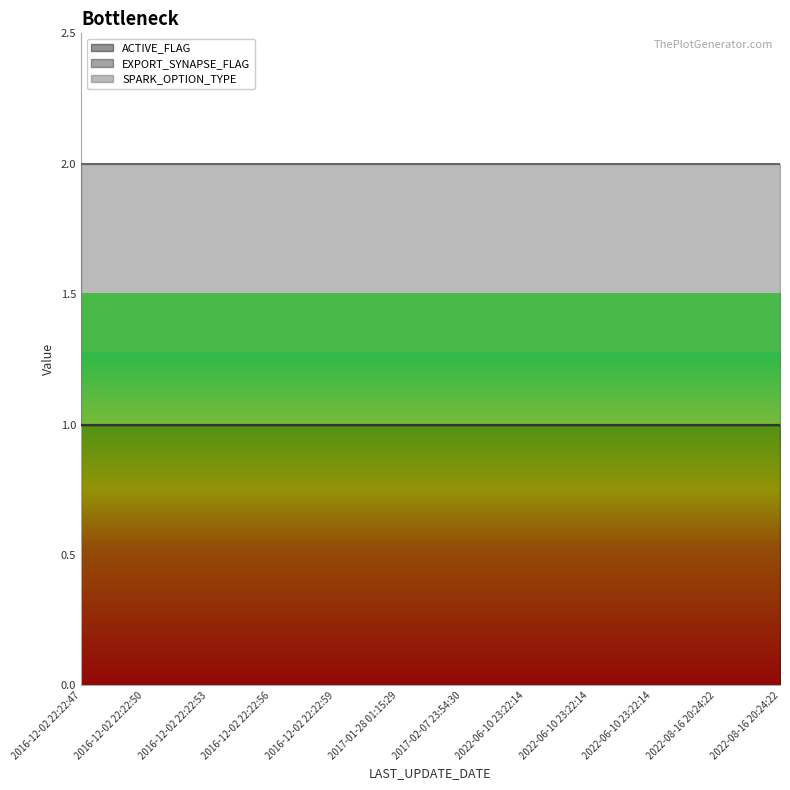

What is the total value across all series at 2022-06-10 23:22:14?

2